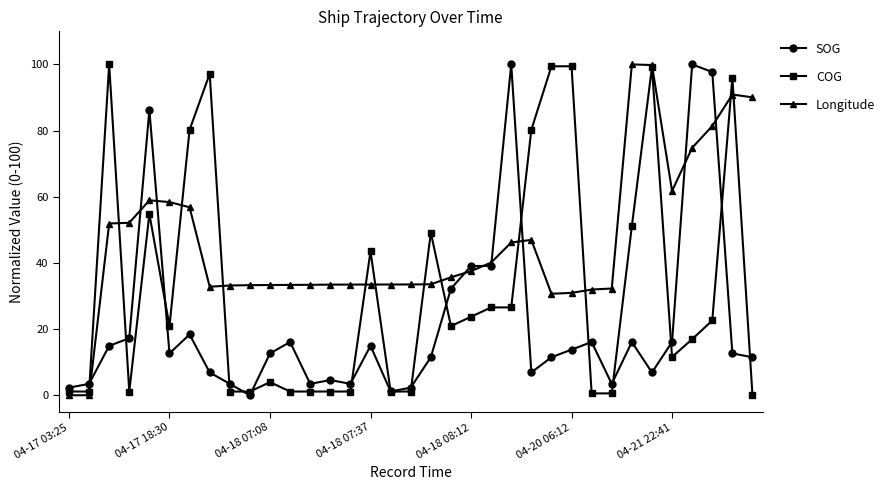

Rank the series by their average value, from highest to lowest.

Longitude, COG, SOG